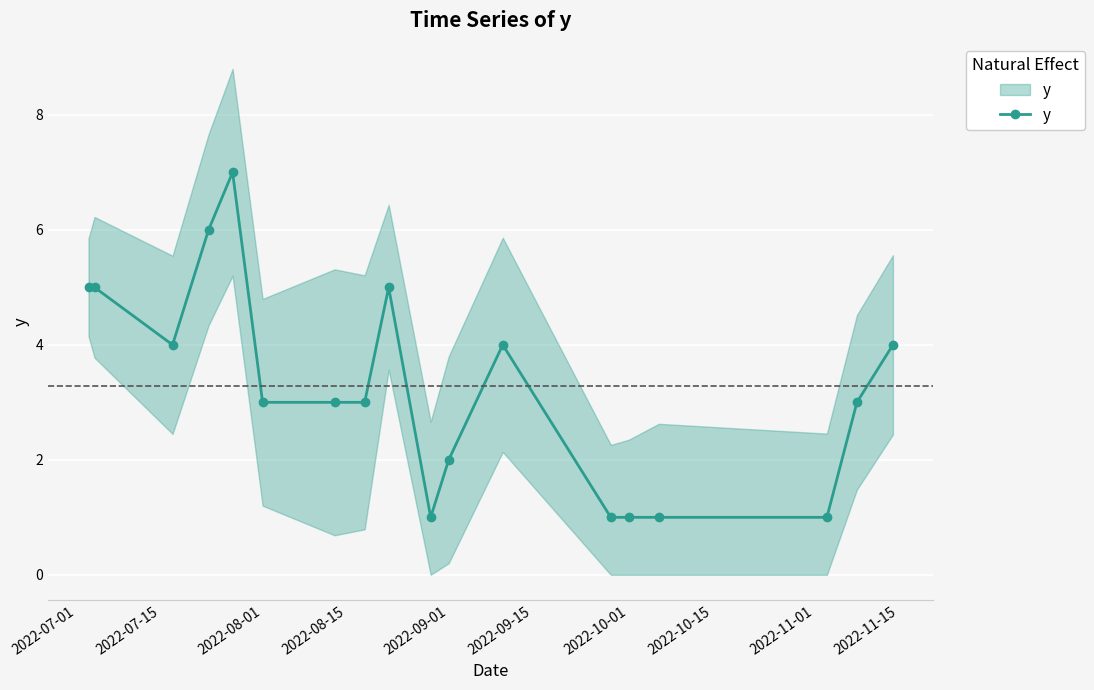

What is the ratio of the value at 2022-07-01 to the value at 2022-11-01?

1.0